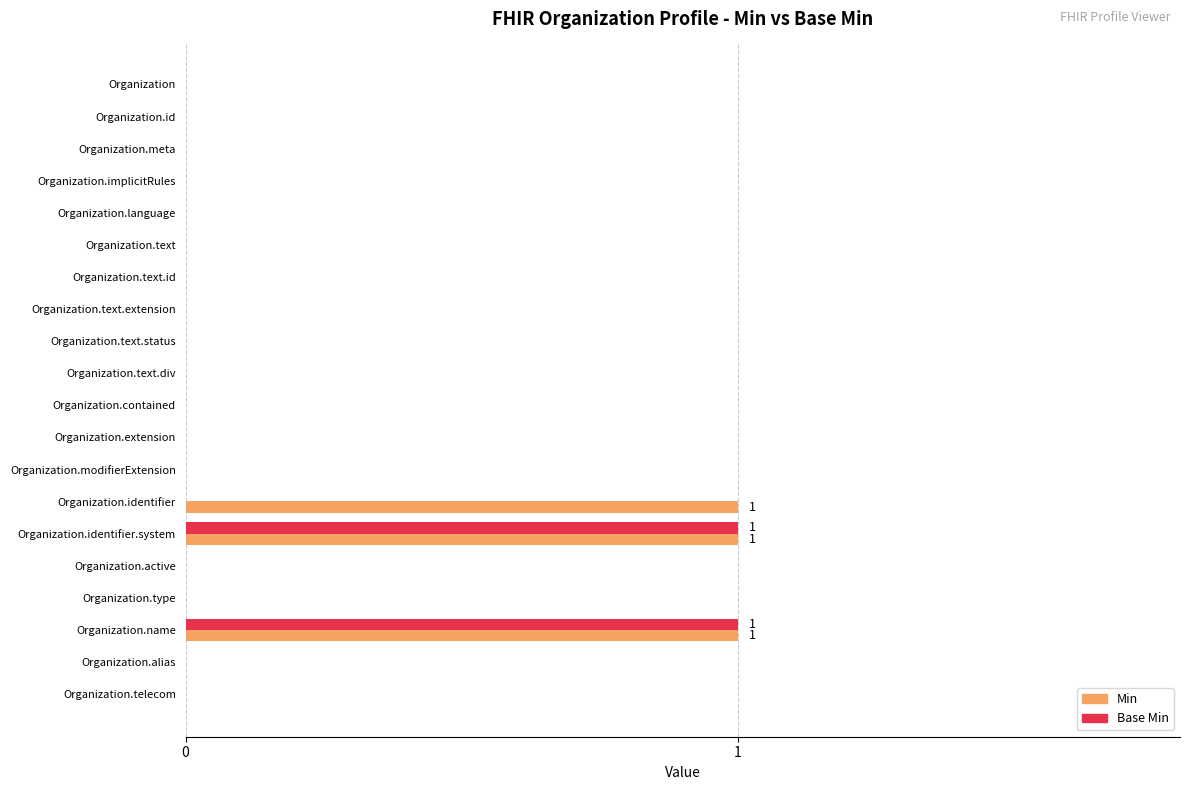

The Base Min series shows 0 at Organization.id. True or false?

True